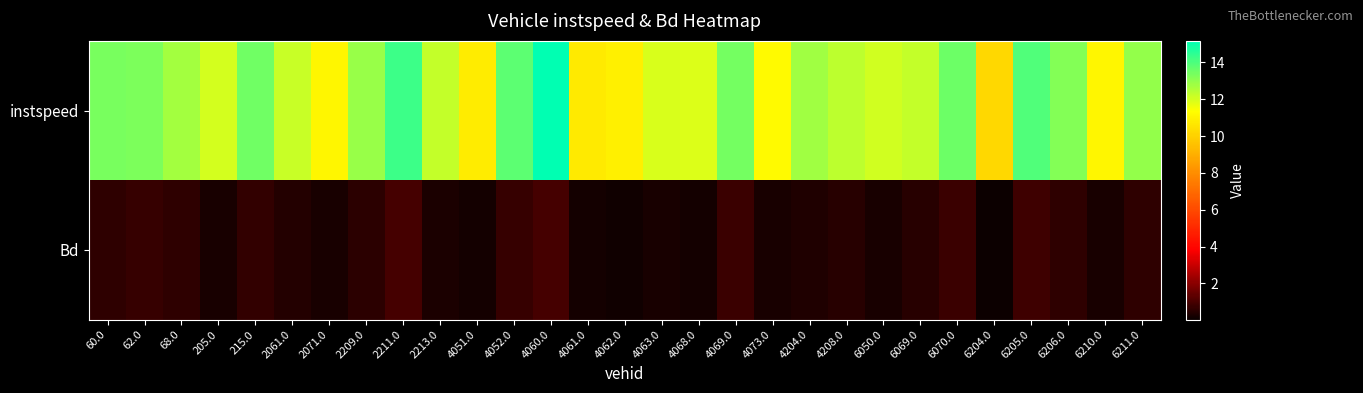

Rank the series by their average value, from highest to lowest.

instspeed, Bd